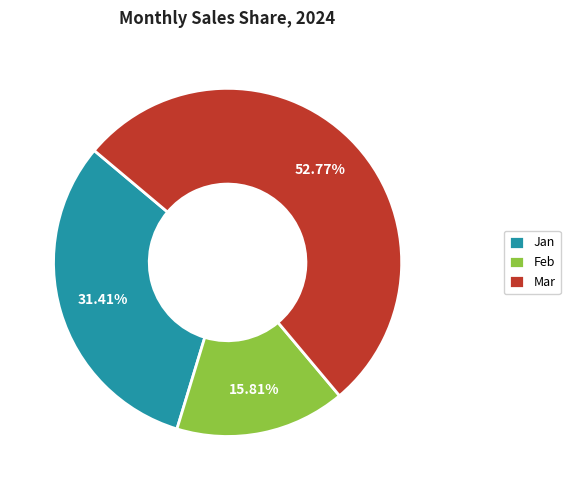

How many slices are in this pie chart?

3